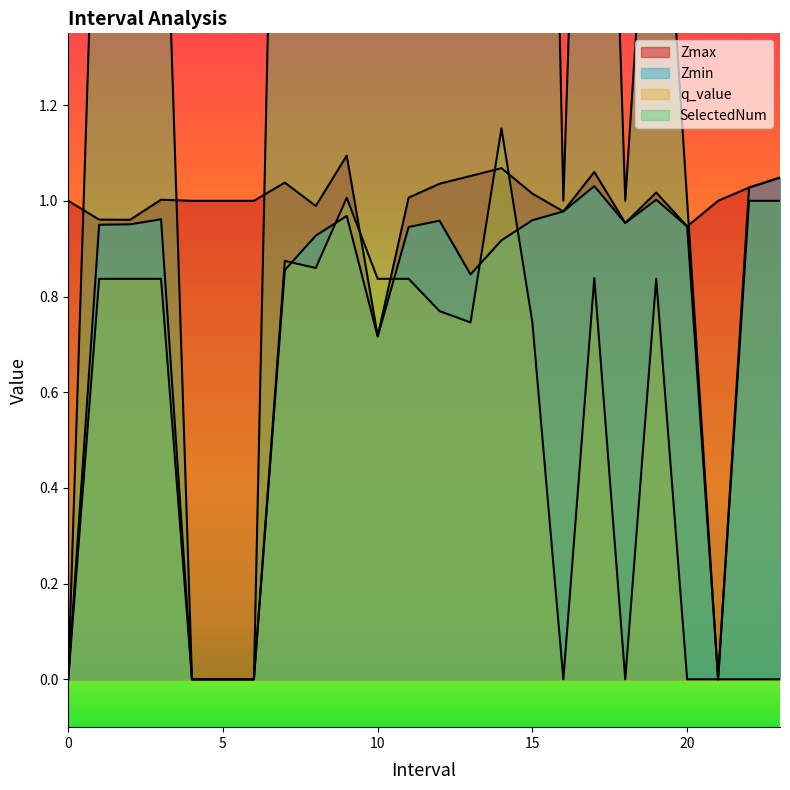

True or false: SelectedNum and Zmin cross at least once.

False